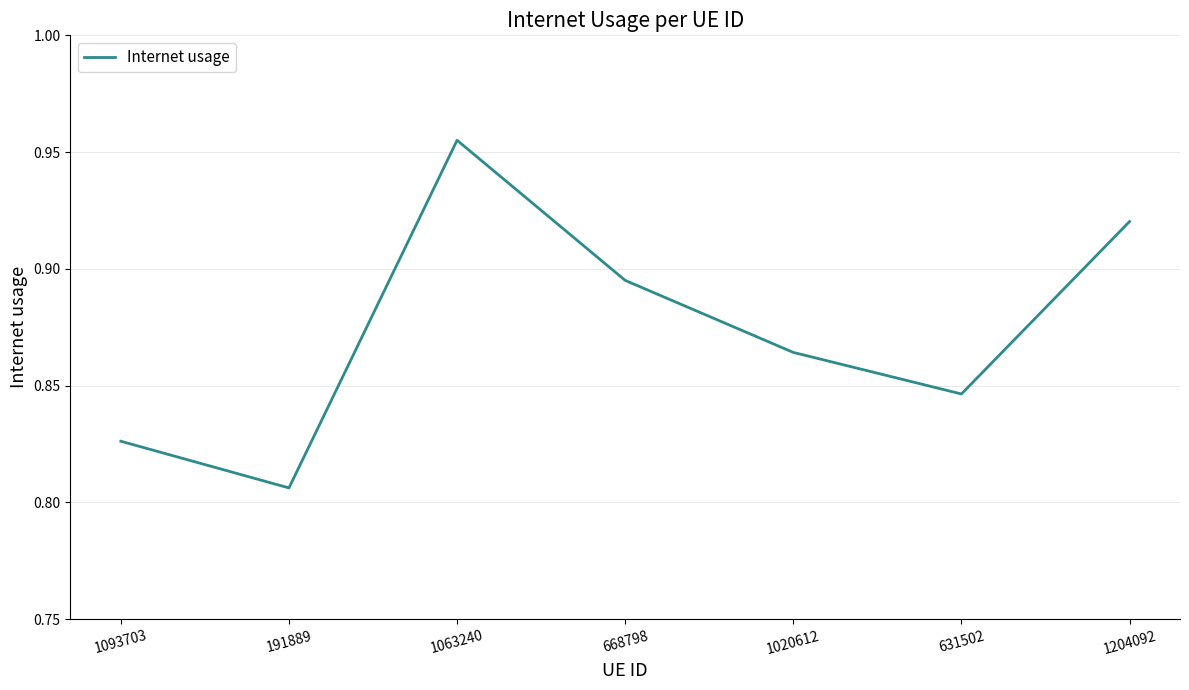

What is the sum of the values at 1063240 and 1204092?

1.9